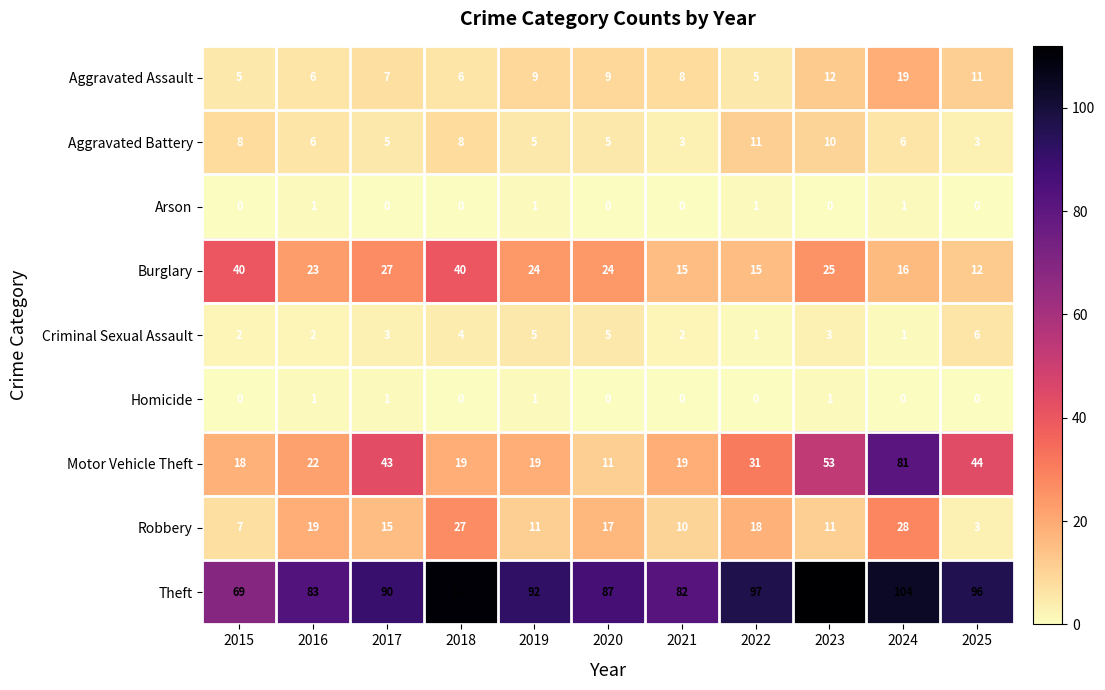

The Aggravated Assault series shows 5 at 2015. True or false?

True